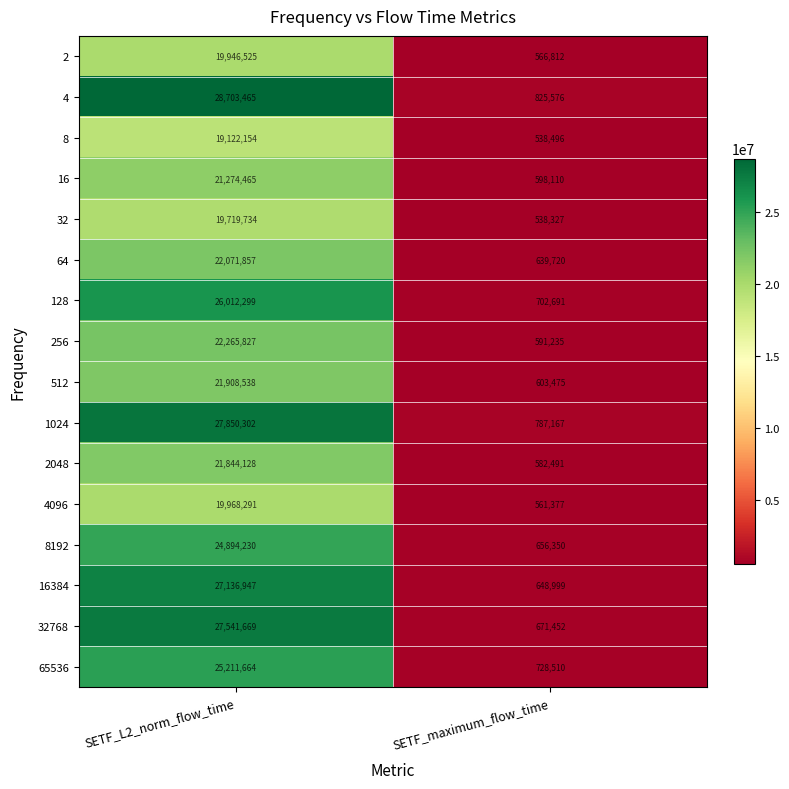

The 32768 series shows 671452 at SETF_maximum_flow_time. True or false?

True